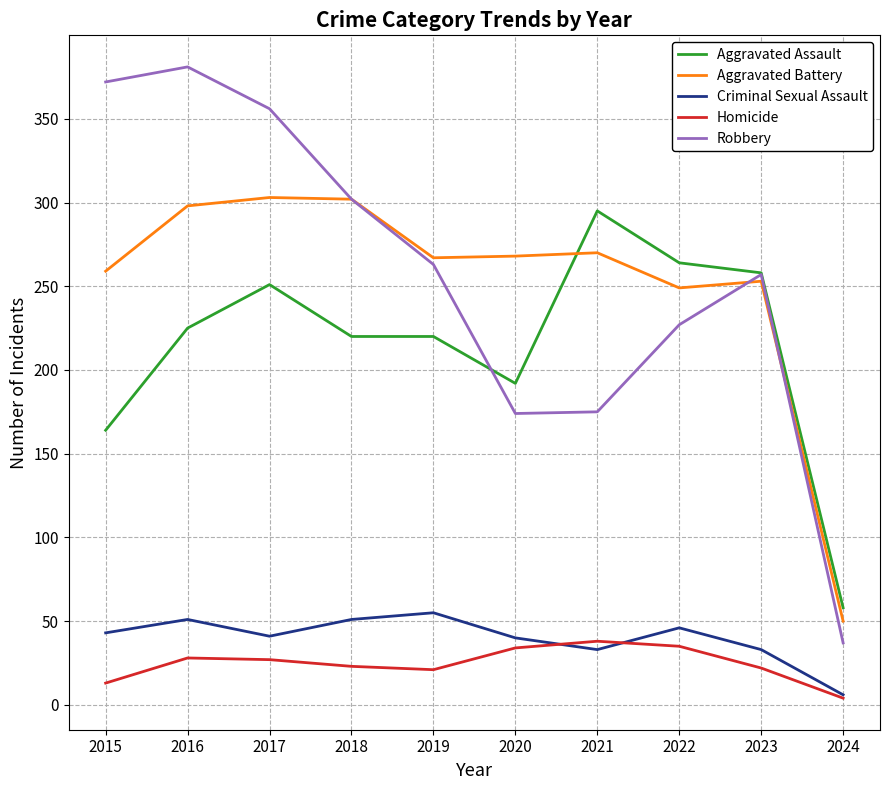

Which series changed the most between 2015 and 2022?

Robbery